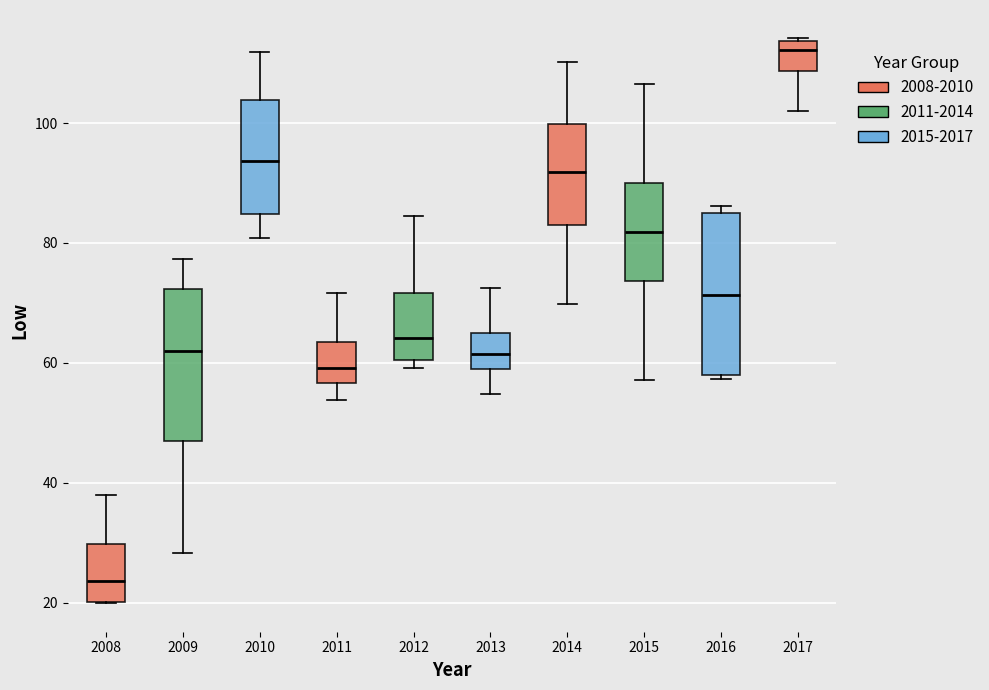

Reading left to right, read every box against the y-axis: the position of its median line, the range the box covers, and the ends of its whiskers. The values are not printed on the chart, so give them approximately, as read against the axis.

2008: median 24, box 20 to 30, whiskers 20 to 38
2009: median 62, box 48 to 72, whiskers 28 to 78
2010: median 94, box 84 to 104, whiskers 80 to 112
2011: median 60, box 56 to 64, whiskers 54 to 72
2012: median 64, box 60 to 72, whiskers 60 (just below the box's lower edge) to 84
2013: median 62, box 60 to 64, whiskers 54 to 72
2014: median 92, box 82 to 100, whiskers 70 to 110
2015: median 82, box 74 to 90, whiskers 58 to 106
2016: median 72, box 58 to 86, whiskers 58 (just below the box's lower edge) to 86 (just above the box's upper edge)
2017: median 112, box 108 to 114, whiskers 102 to 114